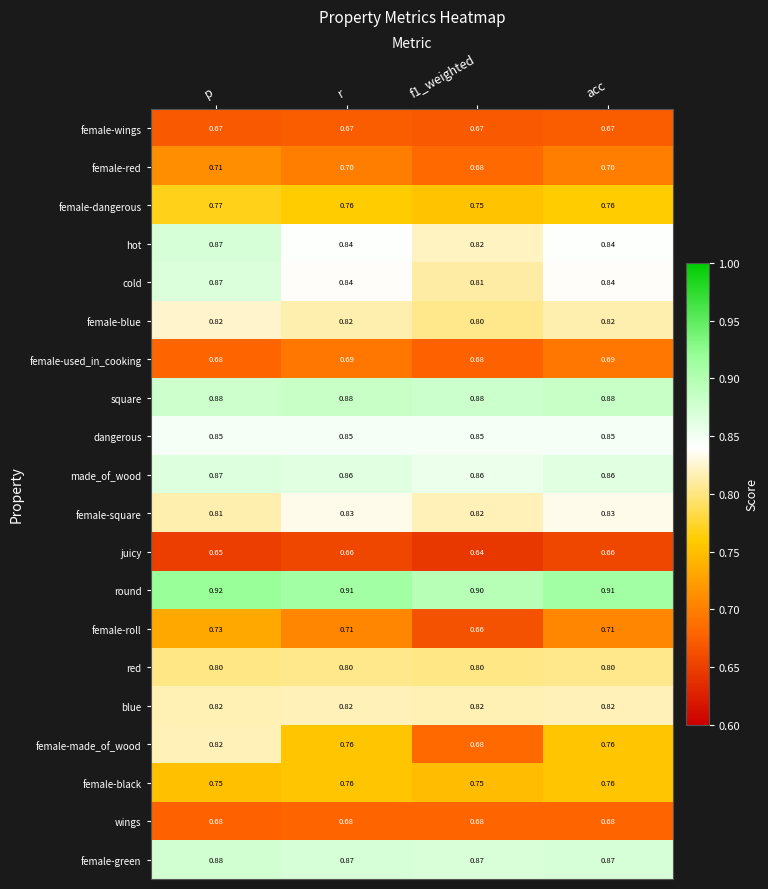

Which series has the largest total across all categories?

round